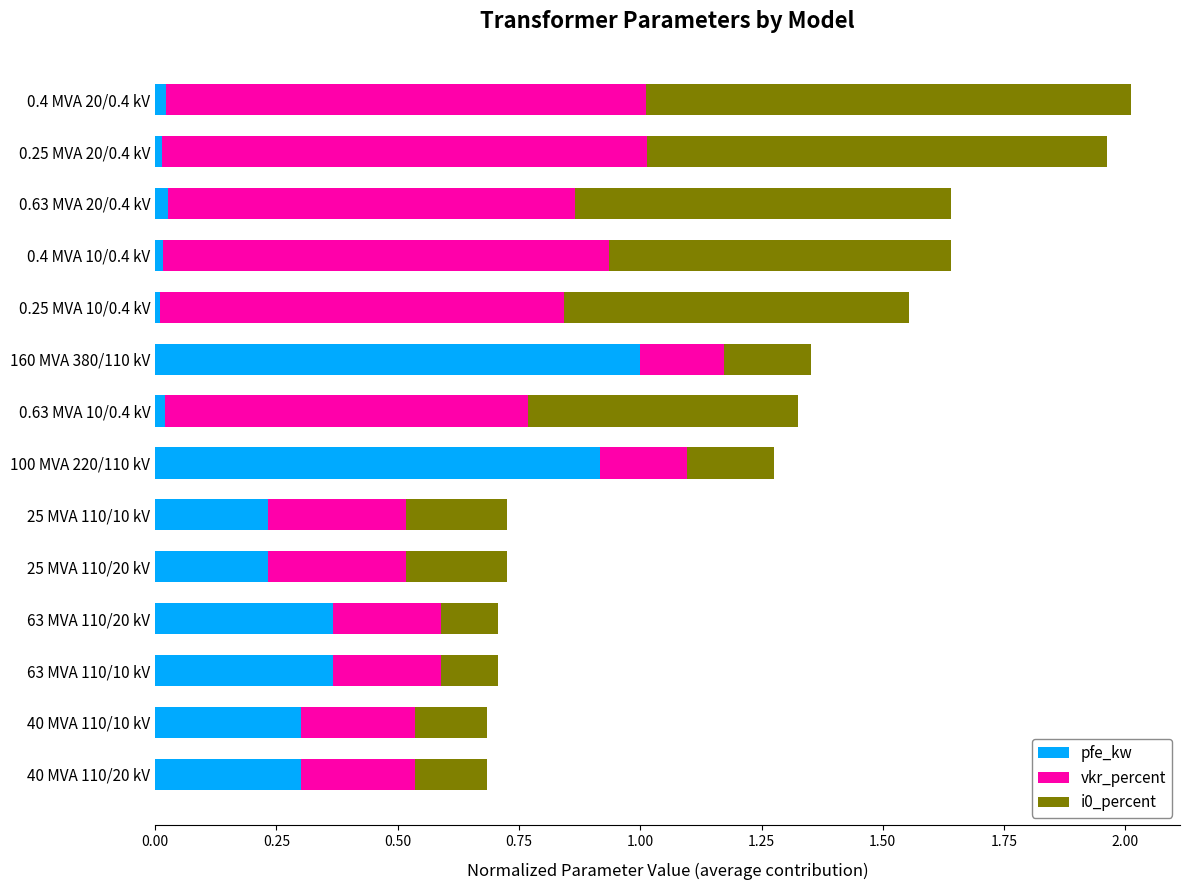

Is it true that pfe_kw equals 0.2 at 40 MVA 110/10 kV?

False